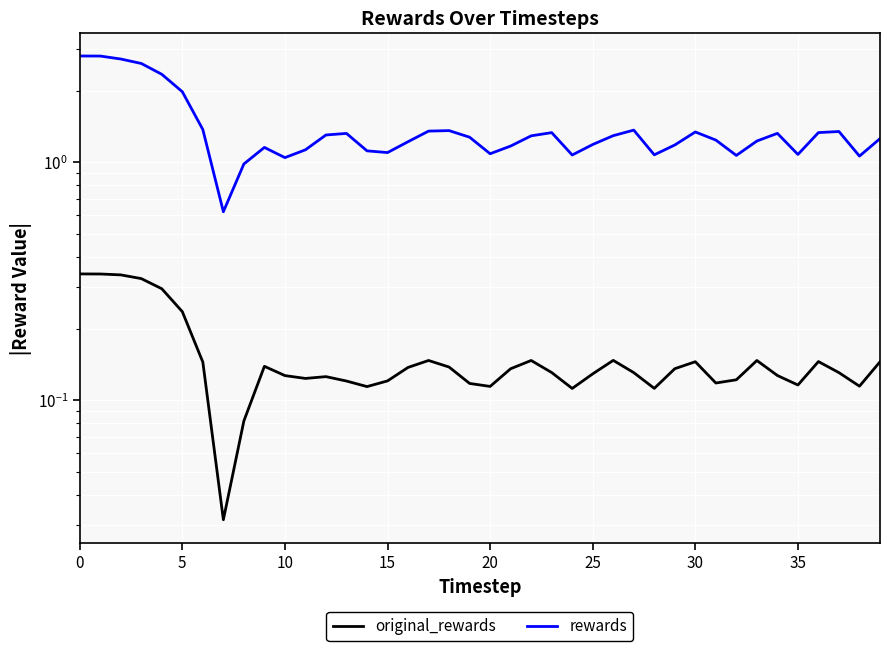

Where is rewards nearest to the value 1?

40